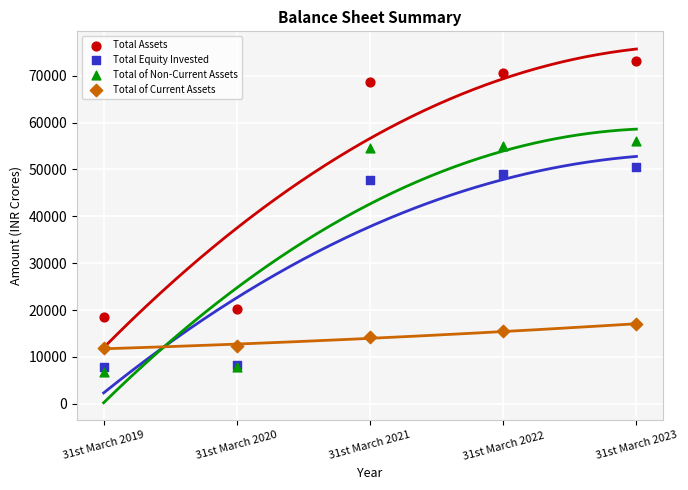

Across all series, what Y value is closest to 39901?

47694